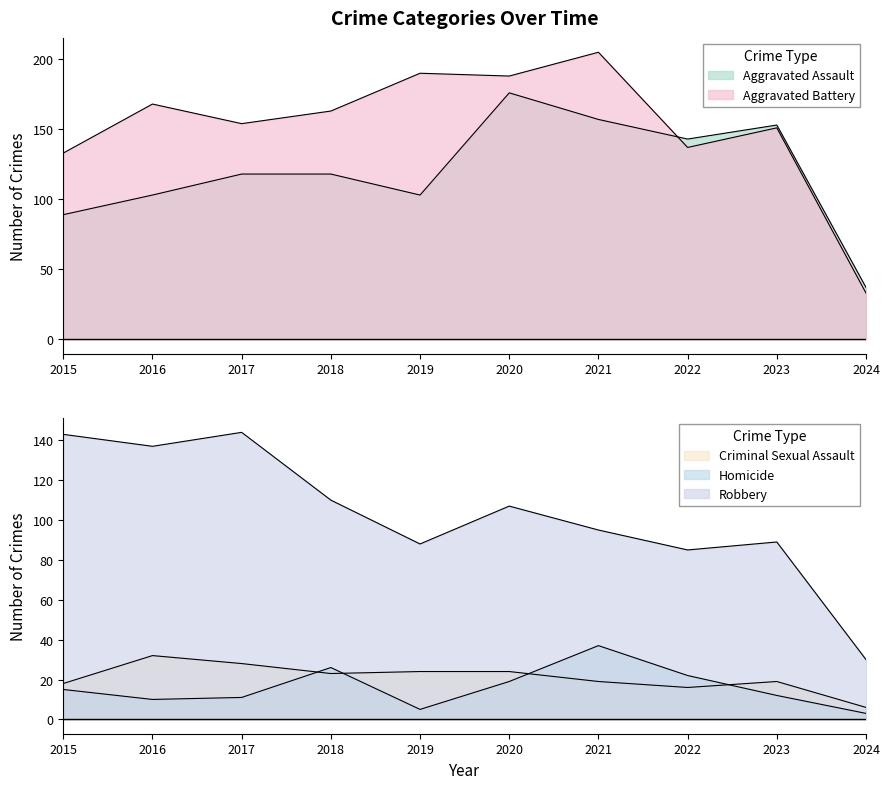

What is the value of the Criminal Sexual Assault point at the 2nd from the left?

32